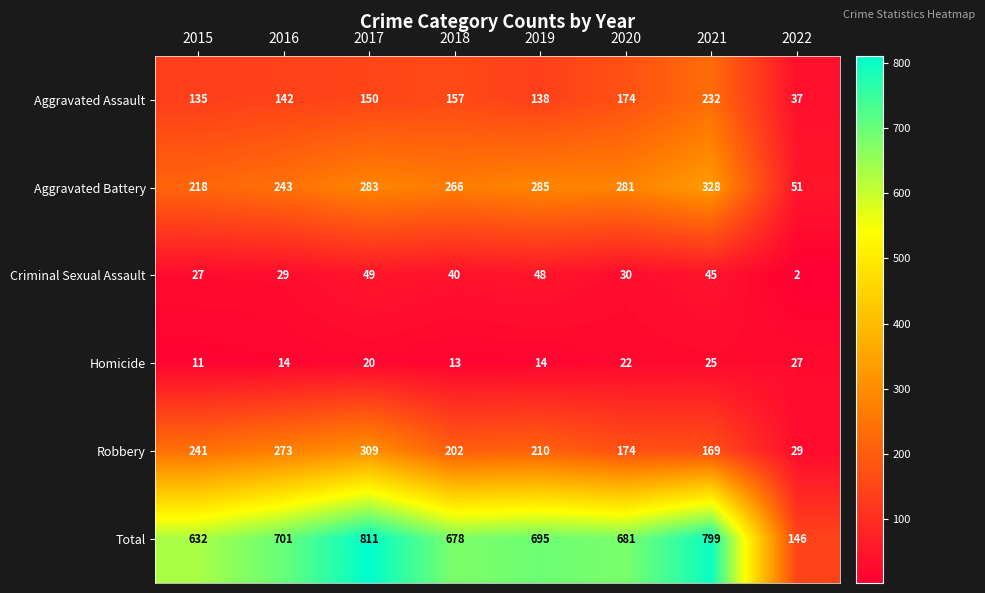

Which label corresponds to the largest value in the chart?

2017